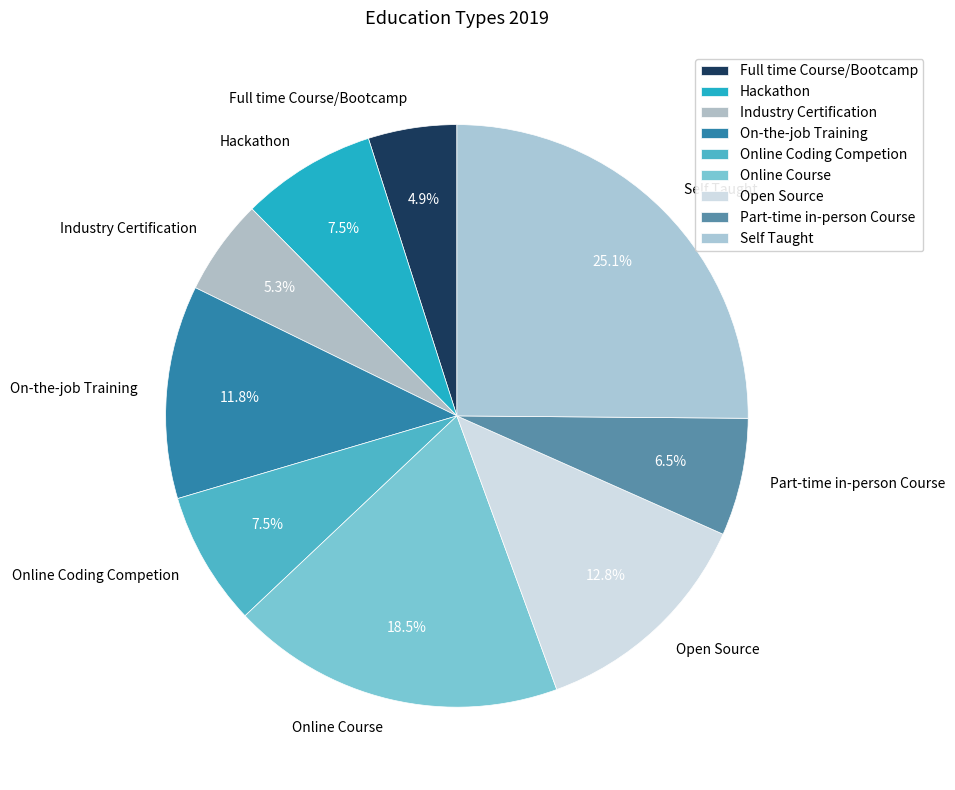

What is the largest slice in the pie chart?

Self Taught